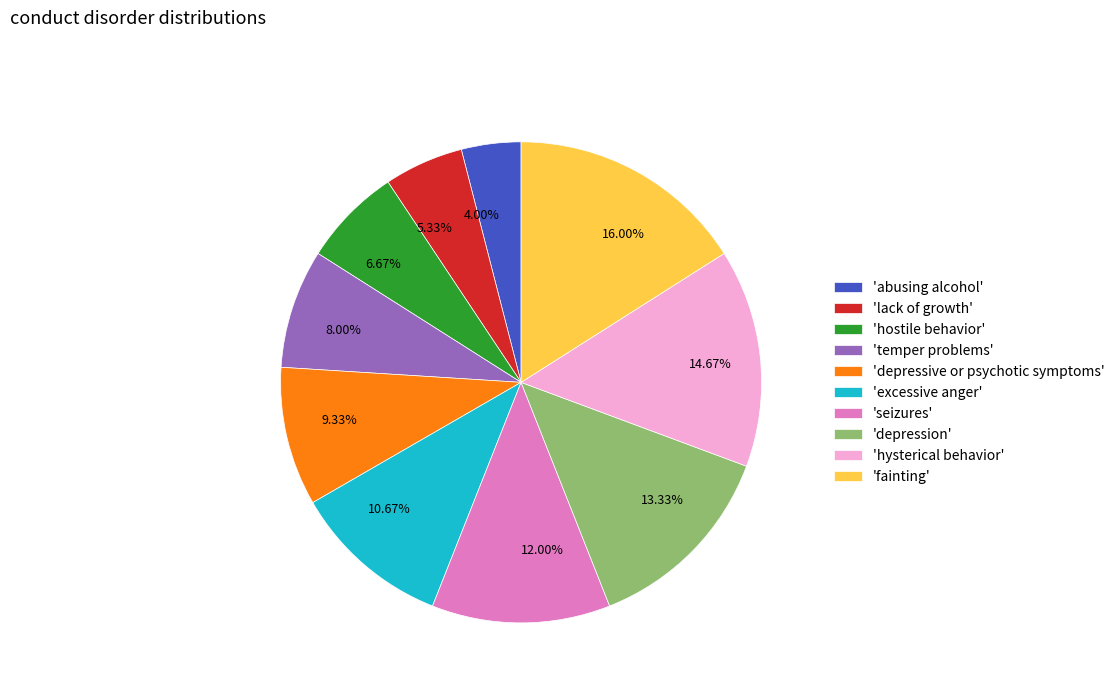

Between 9.33% and 4.00%, which is larger?

9.33%